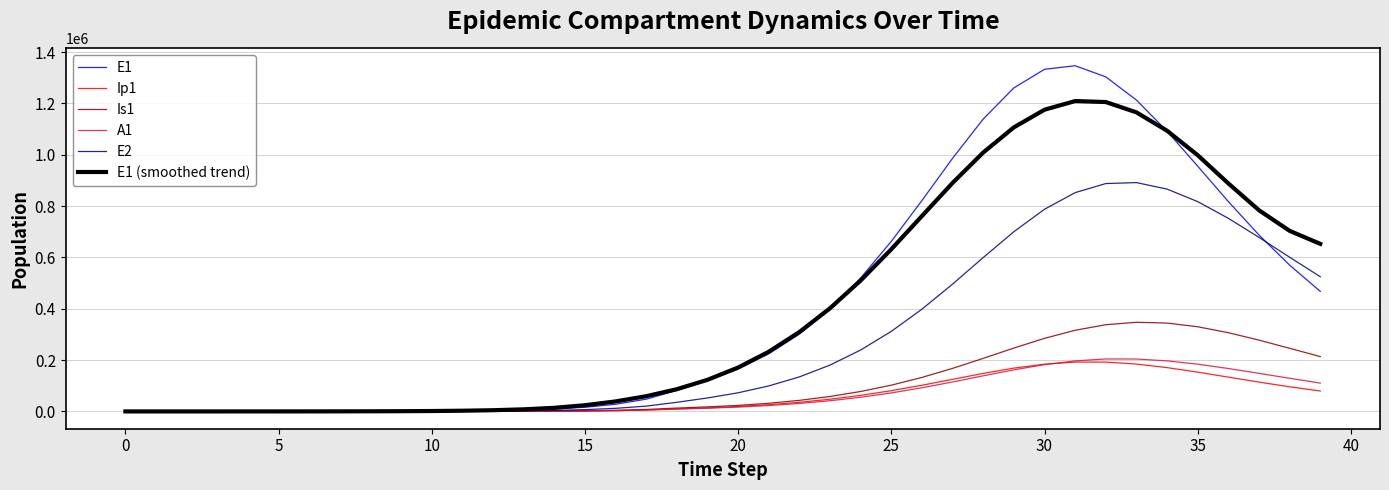

What is the highest value of the E1 (smoothed trend) series?

1209077.5